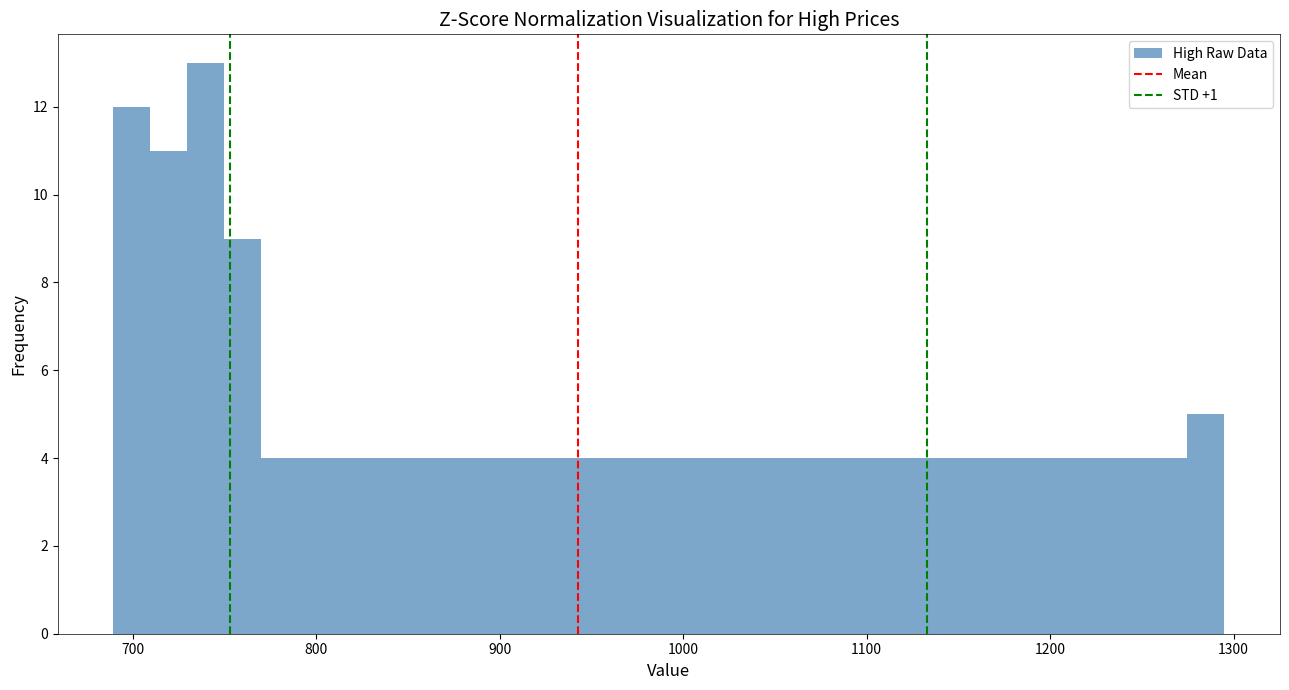

Around what value on the x-axis is the tallest bar? Give the approximate position of its centre, as read against the axis.

740